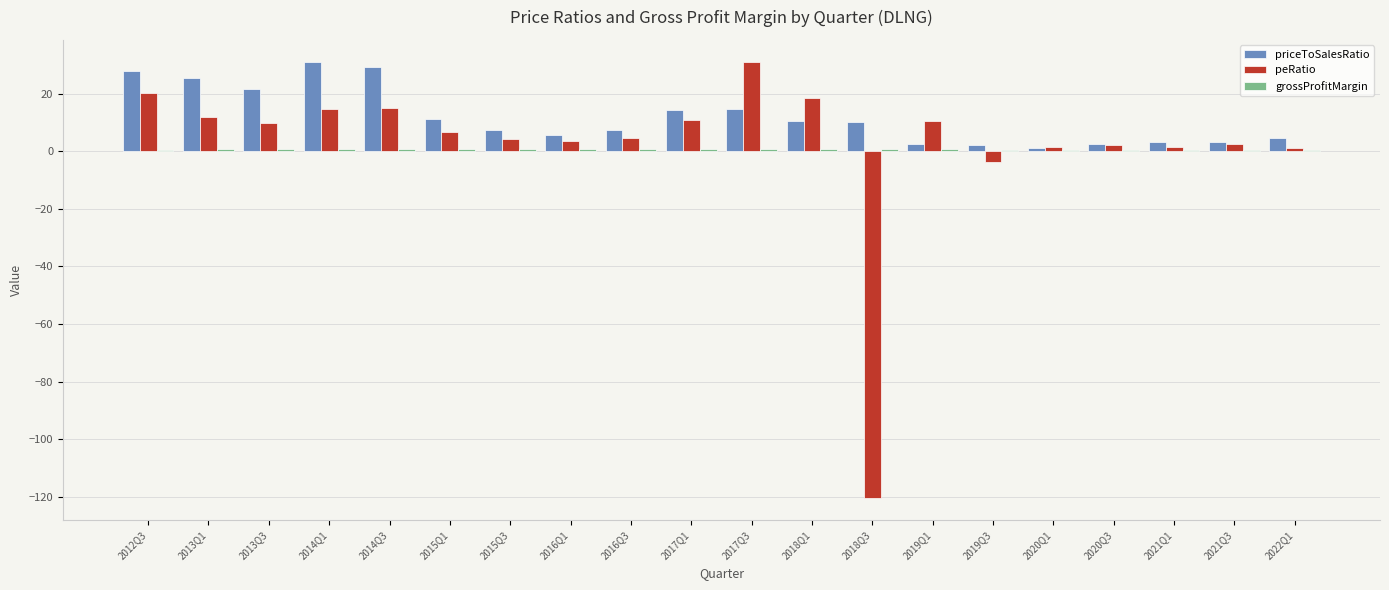

Count the number of categories in the chart.

20